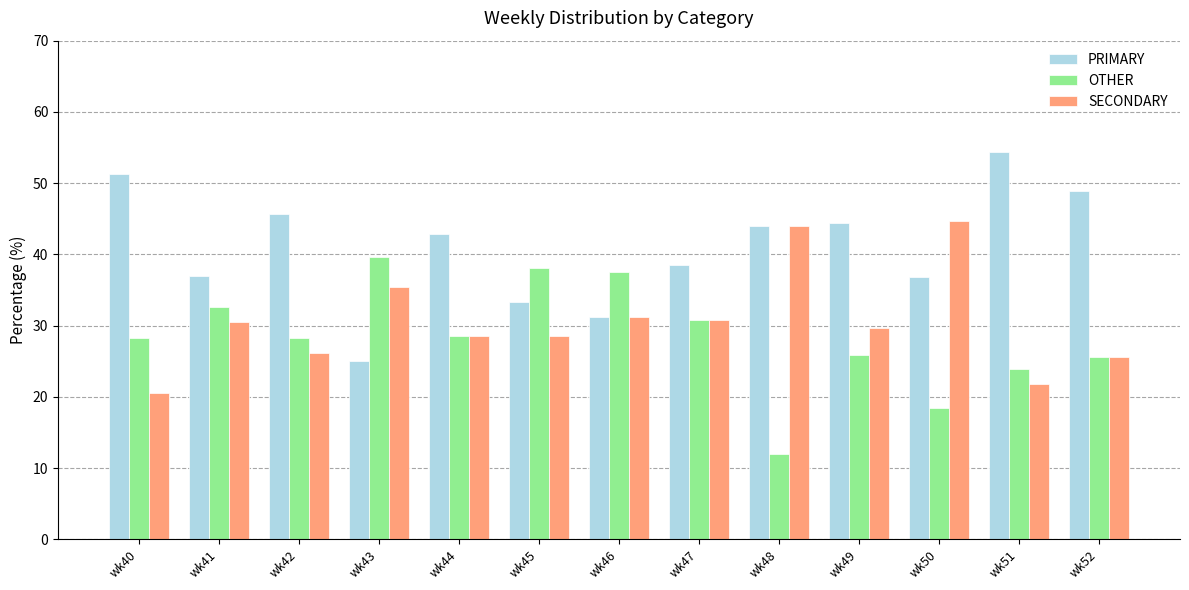

Where does the SECONDARY series first go above 29?

wk41